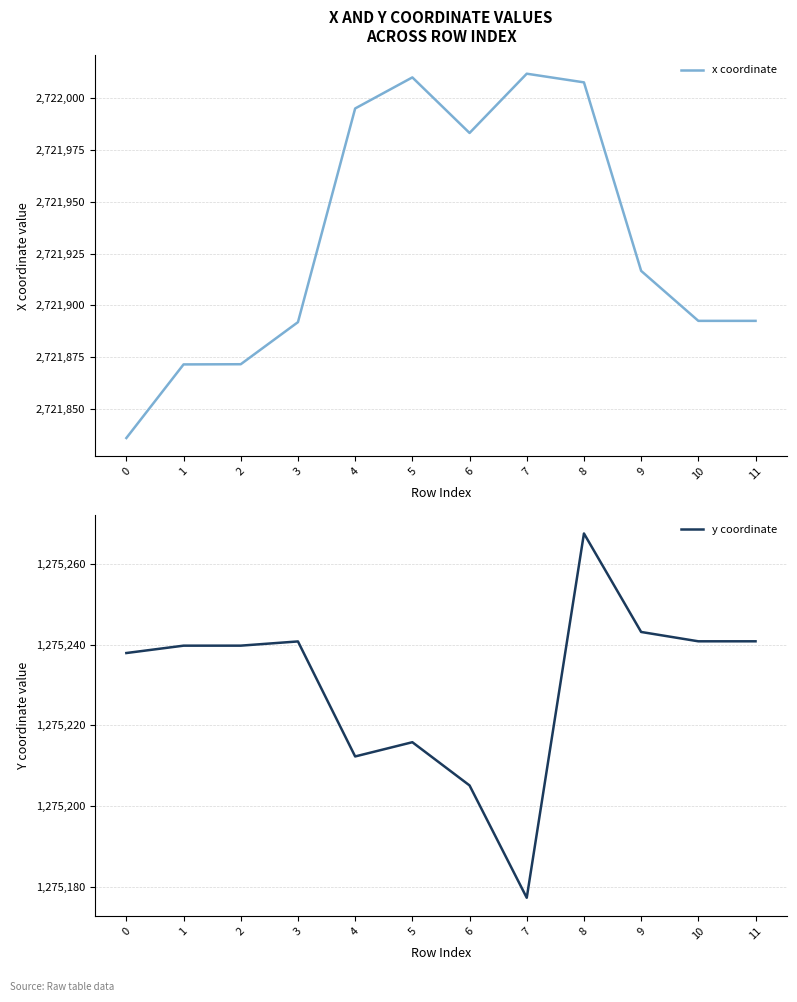

Where does the y coordinate series first go above 1275239?

1